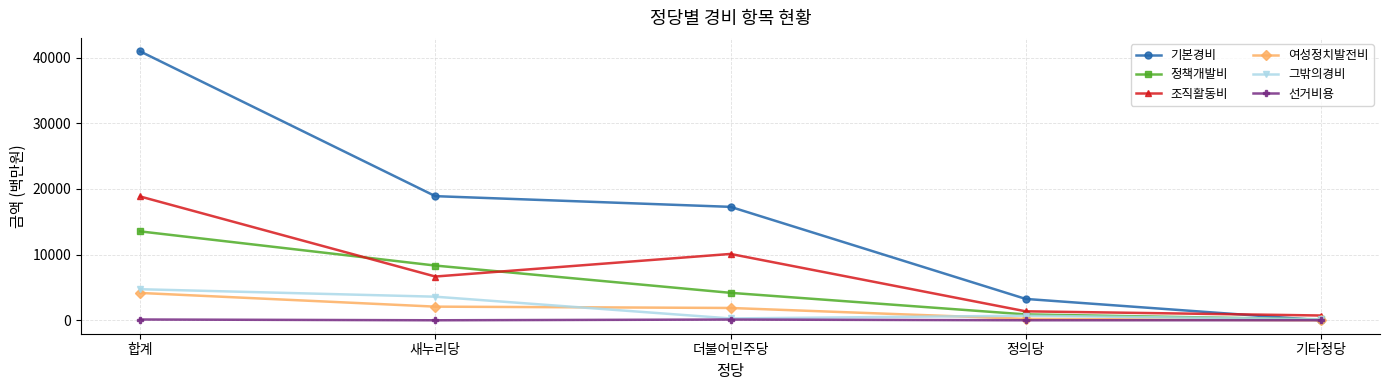

The value of 정책개발비 at 더불어민주당 is 4179.0. True or false?

True